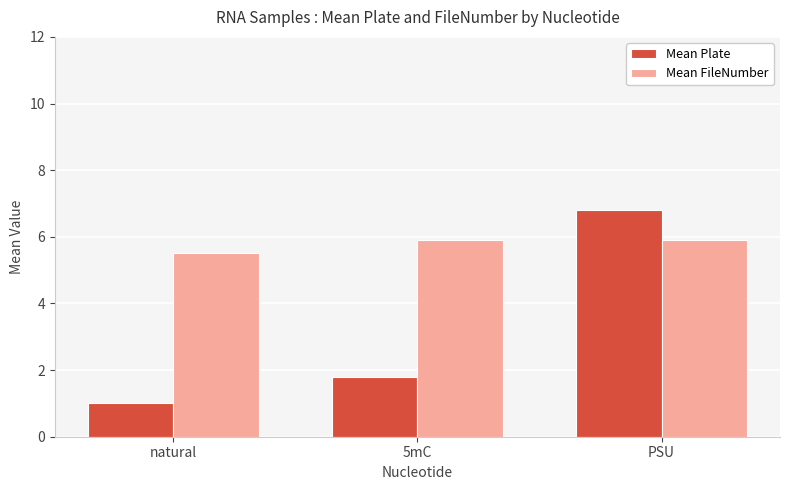

Which series has the widest spread of values?

Mean Plate